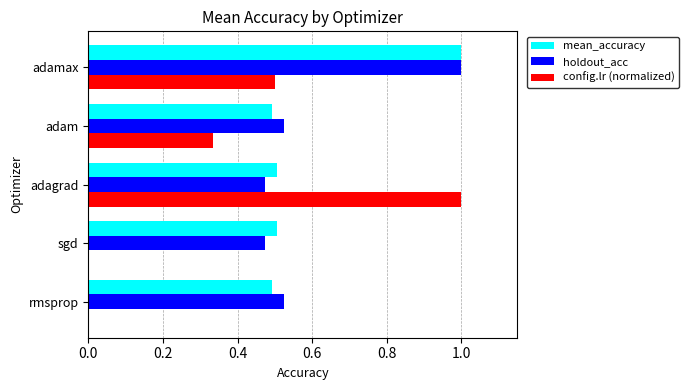

What is the highest value of the config.lr (normalized) series?

1.0